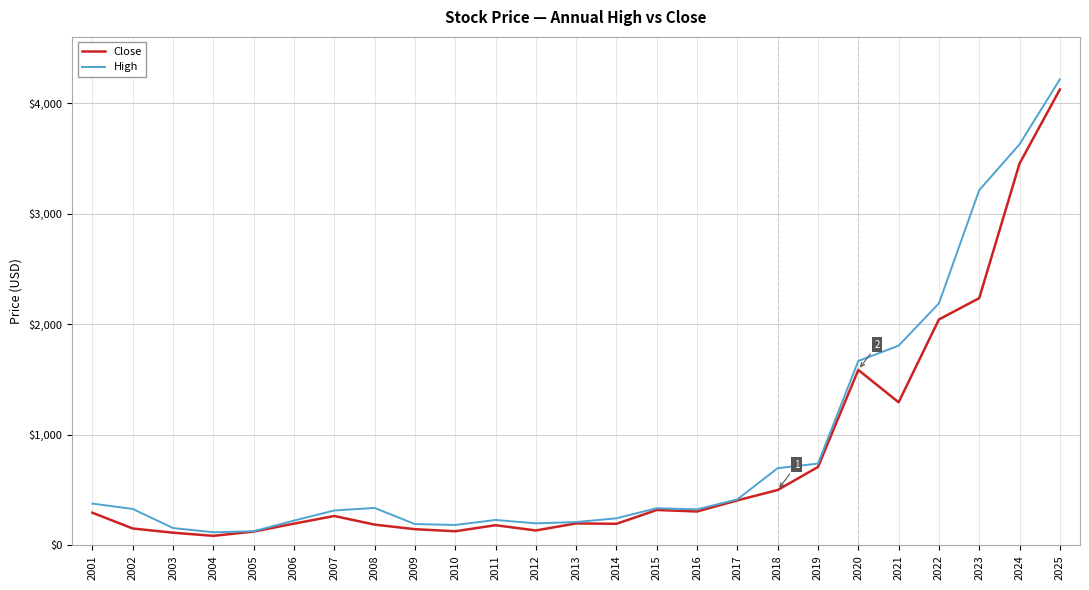

At which category is the sum across all series the highest?

2025